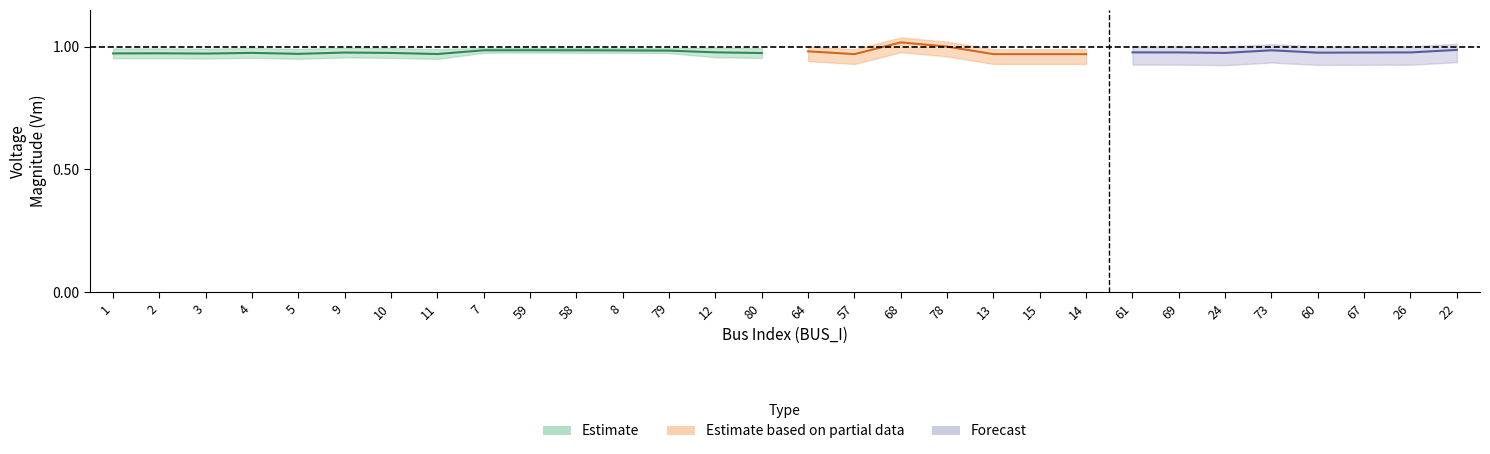

Reading left to right, extract all data points from this chart.

Vm_estimate: 1.0	1.0	1.0	1.0	1.0	1.0	1.0	1.0	1.0	1.0	1.0	1.0	1.0	1.0	1.0	1.0	1.0	1.0	1.0	1.0	1.0	1.0	1.0	1.0	1.0	1.0	1.0	1.0	1.0	1.0
Vm_upper: 1.0	1.0	1.0	1.0	1.0	1.0	1.0	1.0	1.0	1.0	1.0	1.0	1.0	1.0	1.0	1.0	1.0	1.0	1.0	1.0	1.0	1.0	1.0	1.0	1.0	1.0	1.0	1.0	1.0	1.0
Vm_lower: 1.0	1.0	1.0	1.0	1.0	1.0	1.0	1.0	1.0	1.0	1.0	1.0	1.0	1.0	1.0	1.0	1.0	1.0	1.0	1.0	1.0	1.0	1.0	1.0	1.0	1.0	1.0	1.0	1.0	1.0
Pd_partial_mid: 0.0	0.0	0.0	0.0	0.0	0.0	0.0	0.0	0.0	0.0	0.0	0.0	0.0	0.0	0.0	0.0	0.0	0.0	0.0	0.0	0.0	0.0	0.0	0.0	0.0	0.0	0.0	0.0	0.0	0.0
Qd_forecast_mid: 0.0	0.0	0.0	0.0	0.0	0.0	0.0	0.0	0.0	0.0	0.0	0.0	0.0	0.0	0.0	0.0	0.0	0.0	0.0	0.0	0.0	0.0	0.0	0.0	0.0	0.0	0.0	0.0	0.0	0.0